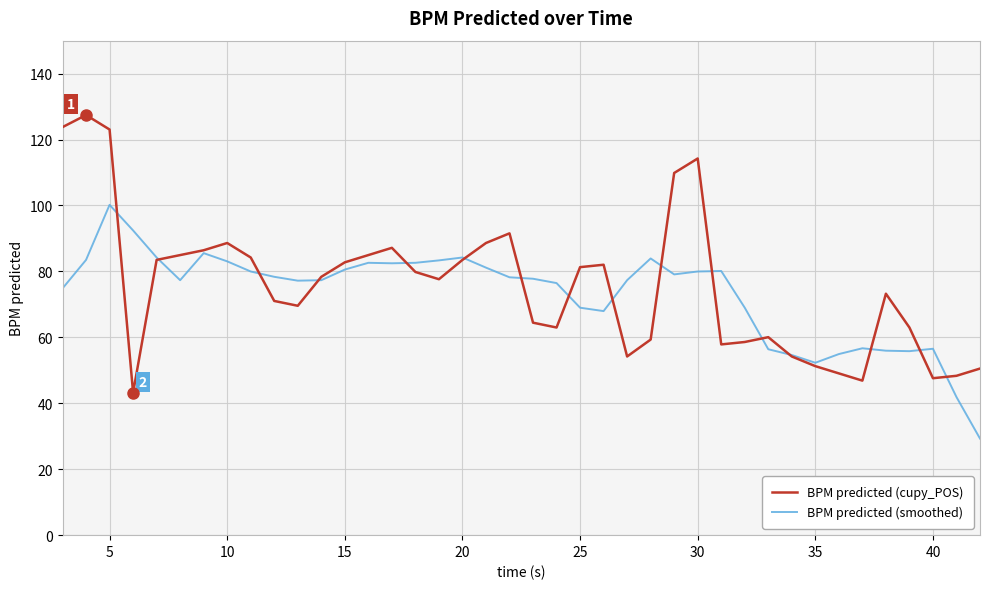

What is the minimum value for BPM predicted (smoothed)?

29.3